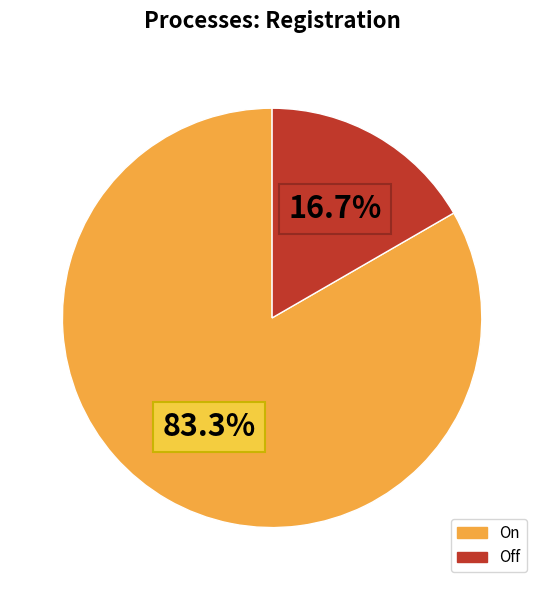

Is On the majority of the pie?

Yes